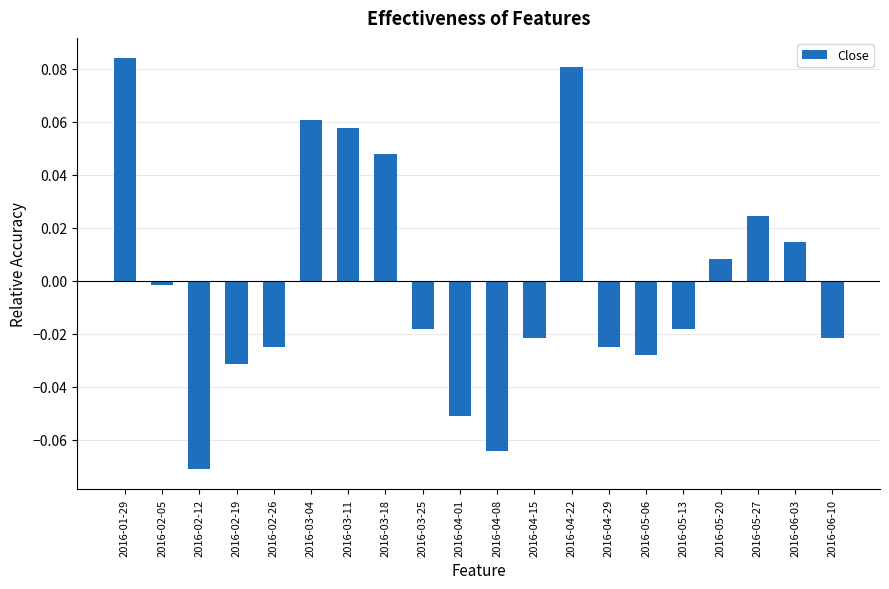

What is the label of the 15th bar from the right?

2016-03-04